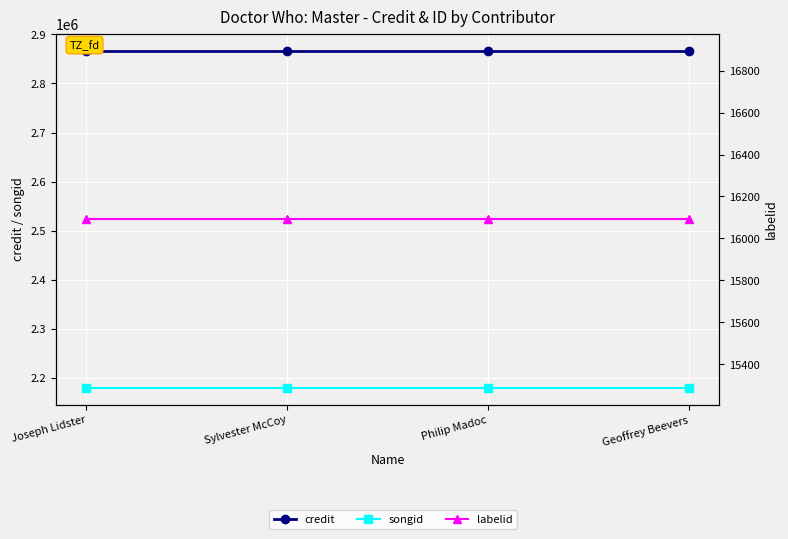

List the series in order of their peak value, lowest first.

labelid, songid, credit